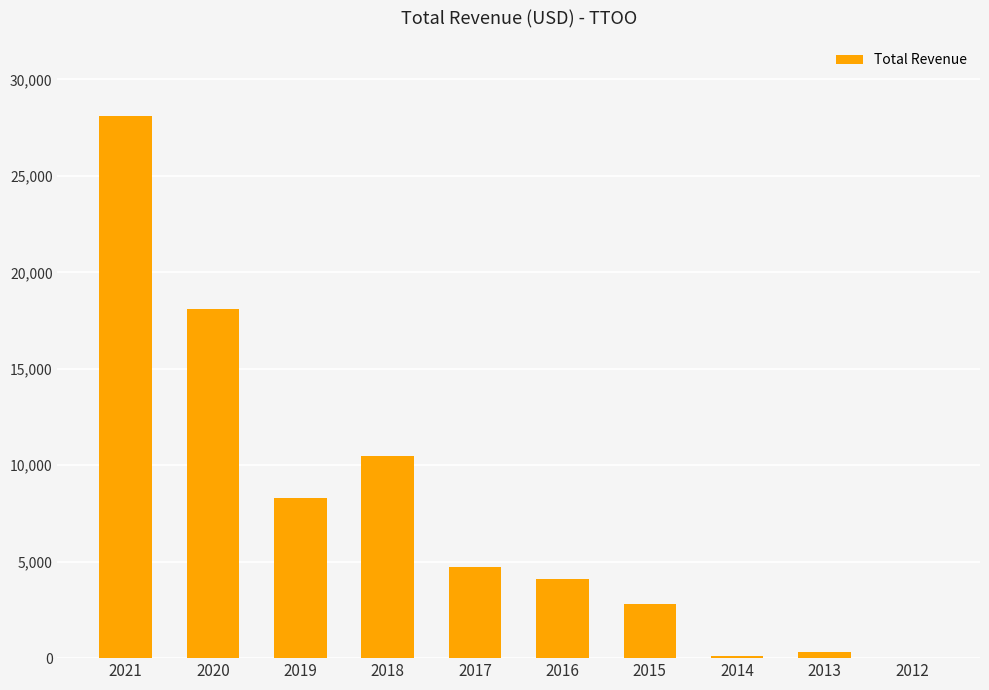

What is the maximum value shown in the chart?

28100